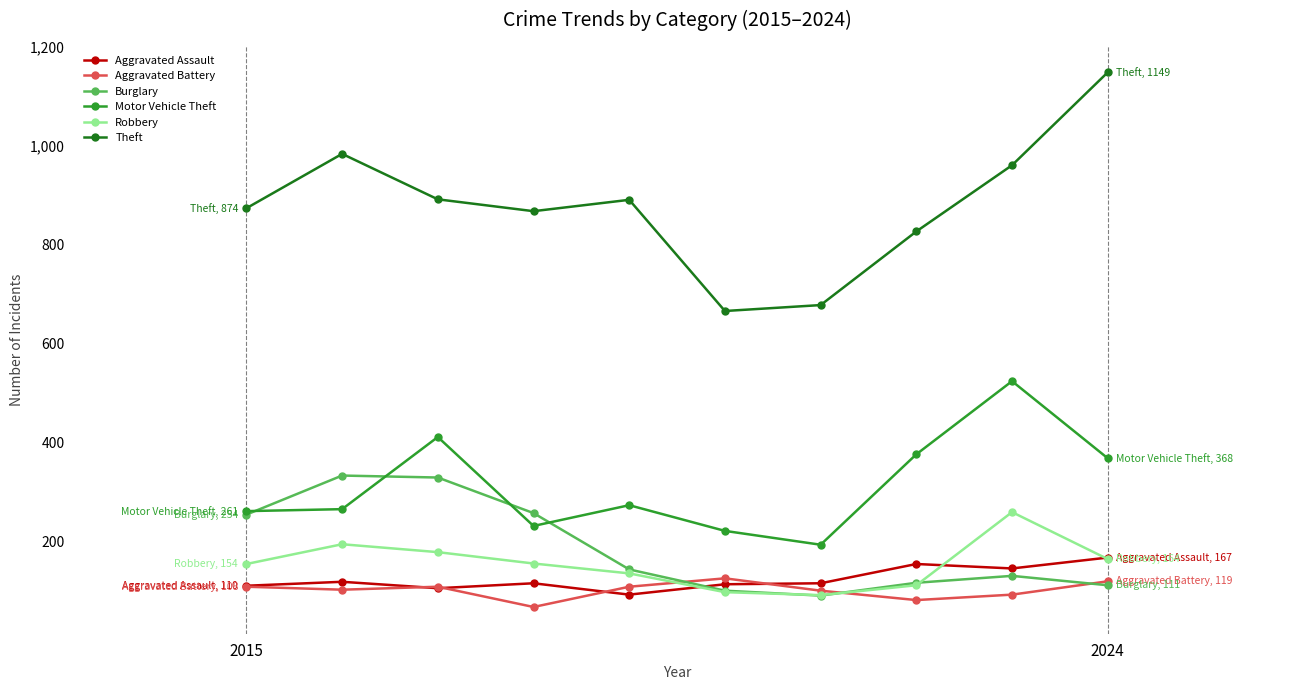

What is the smallest value displayed?

67